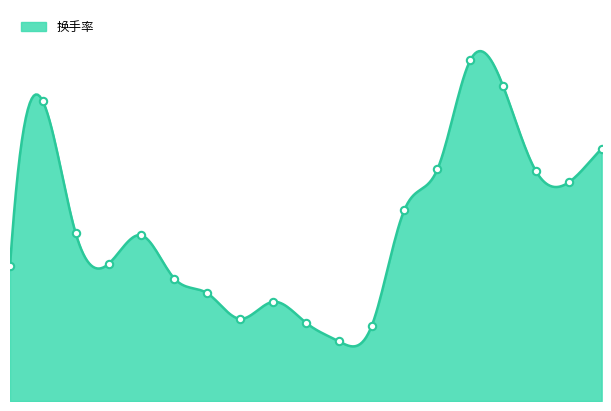

What is the ratio of the value at 2022-11-22 to the value at 2022-11-29?

0.4